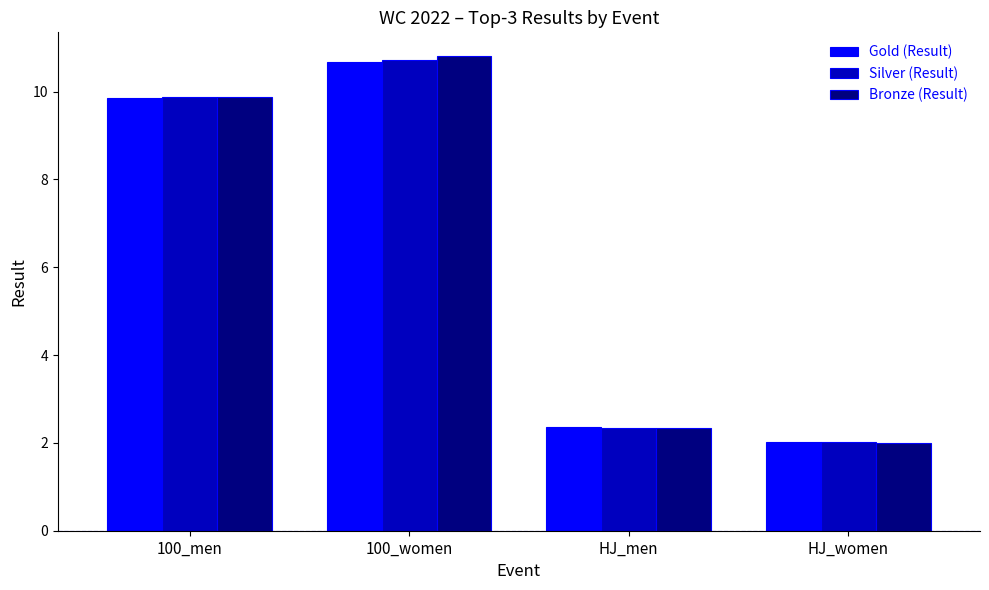

Reading left to right, transcribe all the data shown in this chart.

Gold (Result): 9.9	10.7	2.4	2.0
Silver (Result): 9.9	10.7	2.4	2.0
Bronze (Result): 9.9	10.8	2.3	2.0